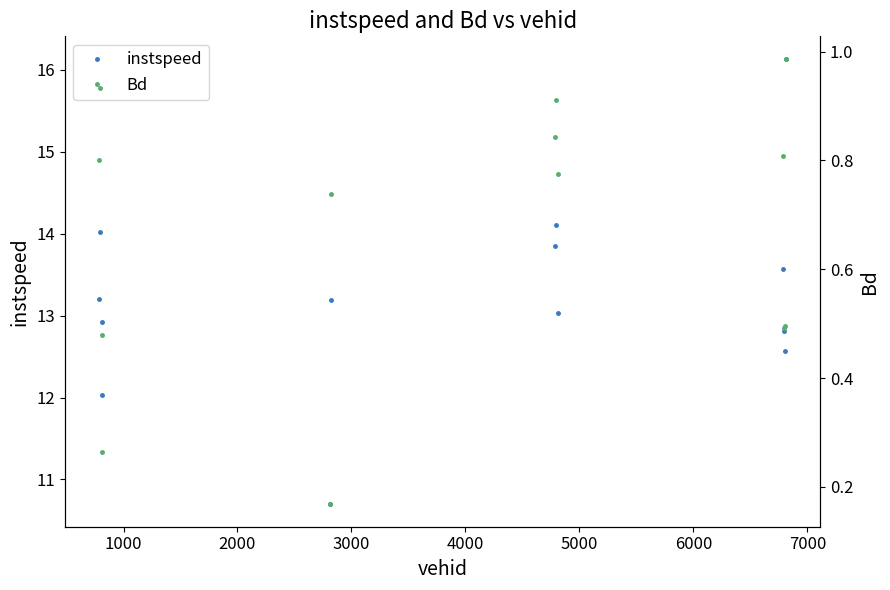

What is the greatest value displayed?

16.1